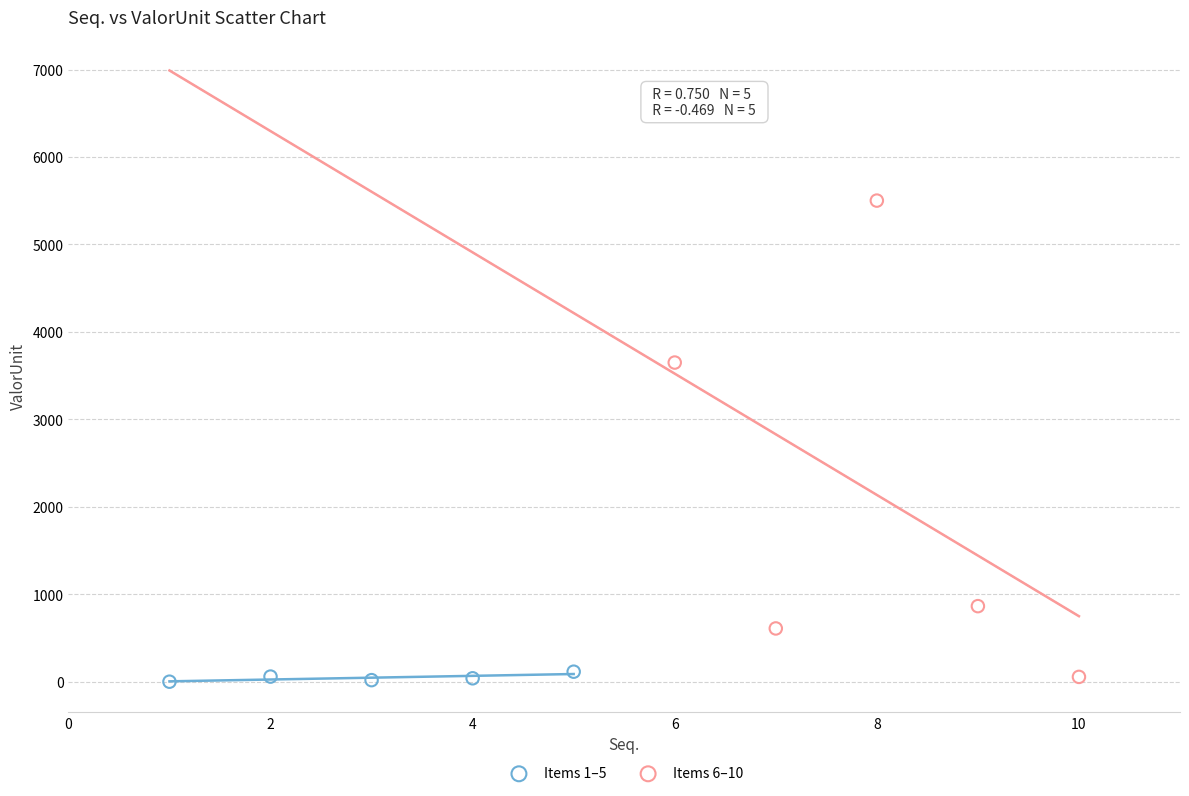

Which series contains the highest Y value?

Items 6–10